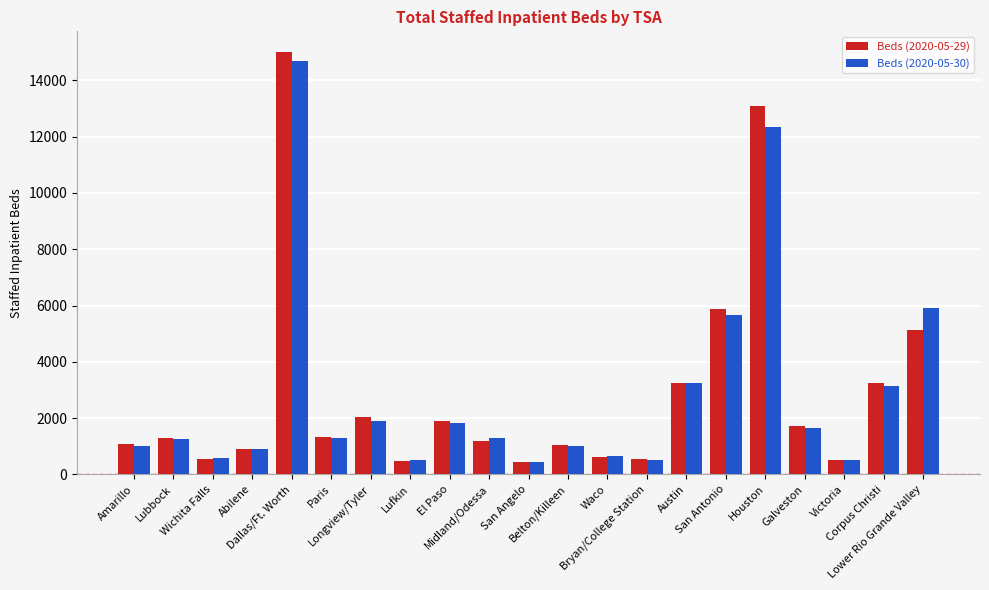

What is the label of the 5th bar from the right?

Houston